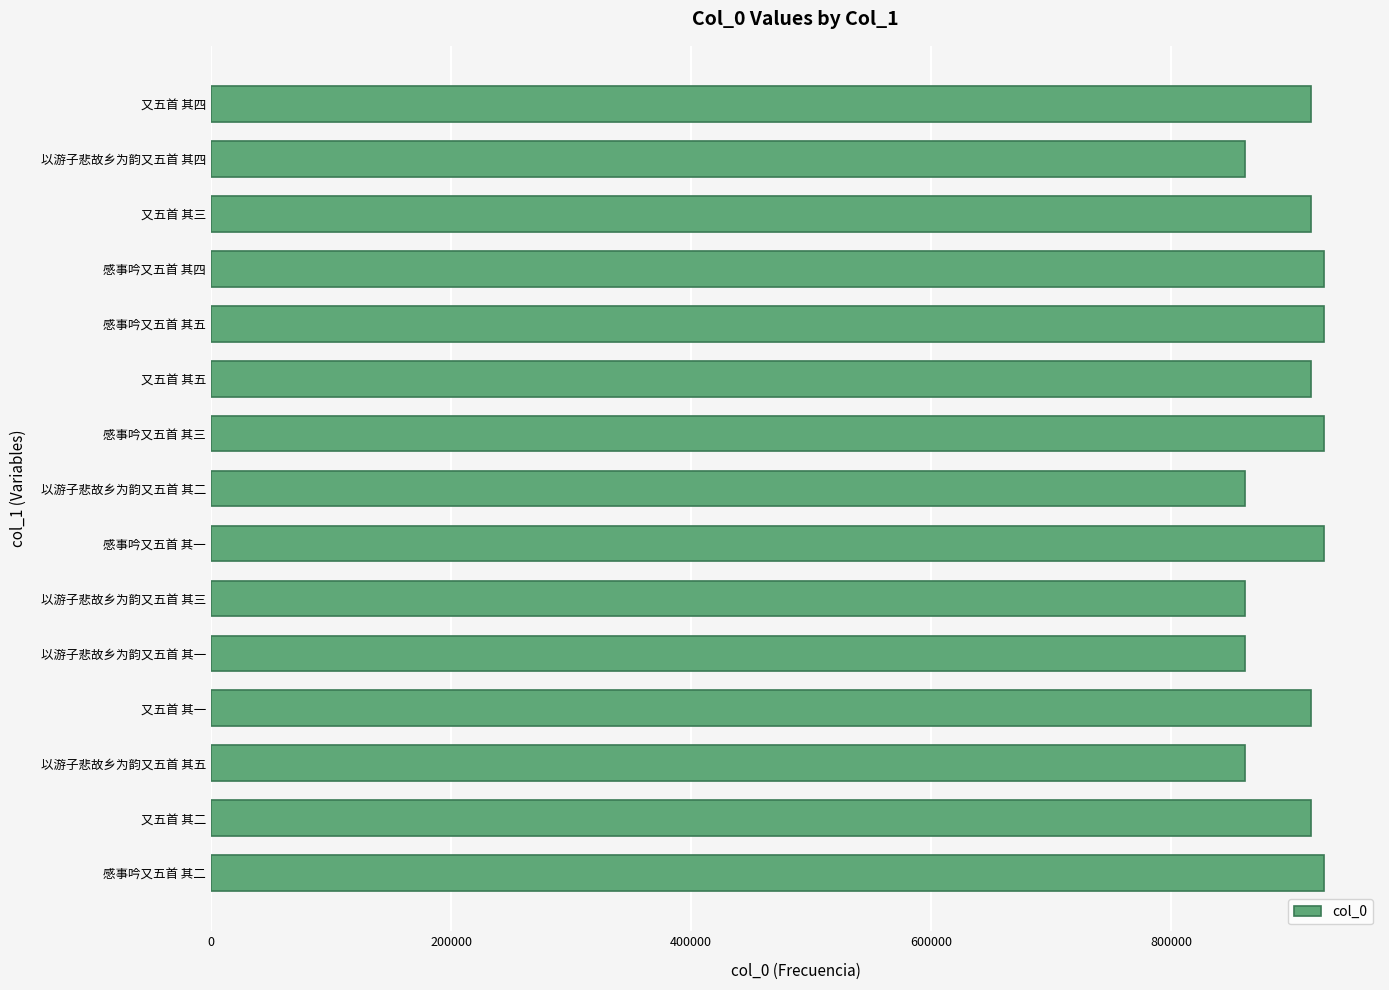

What is the smallest value displayed?

861496